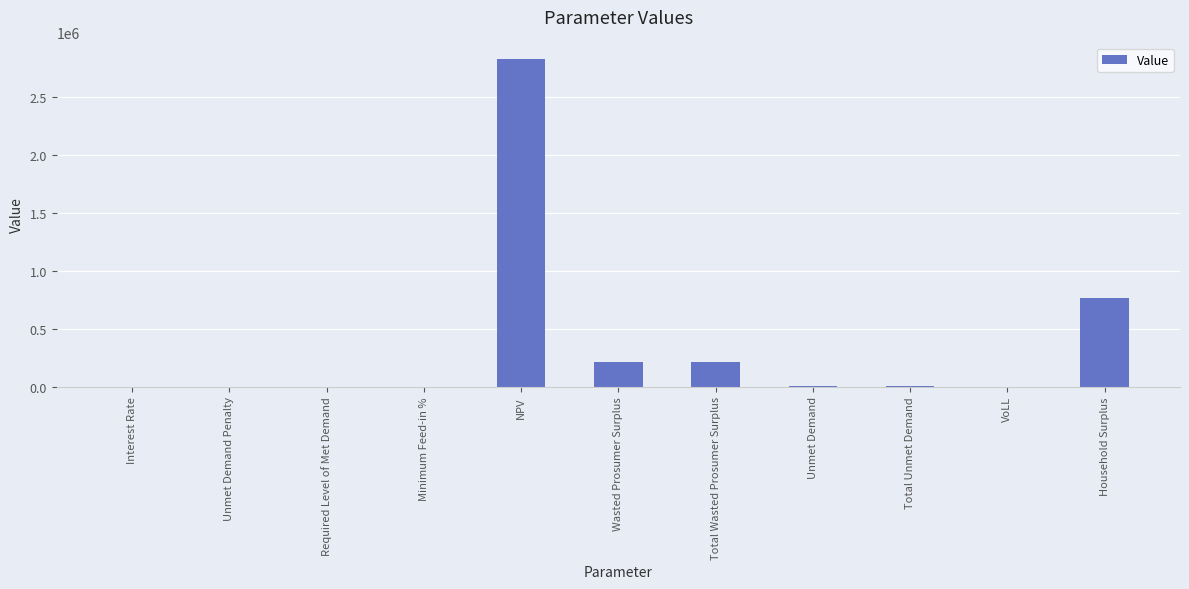

Is it true that the value at VoLL is 0.7?

True